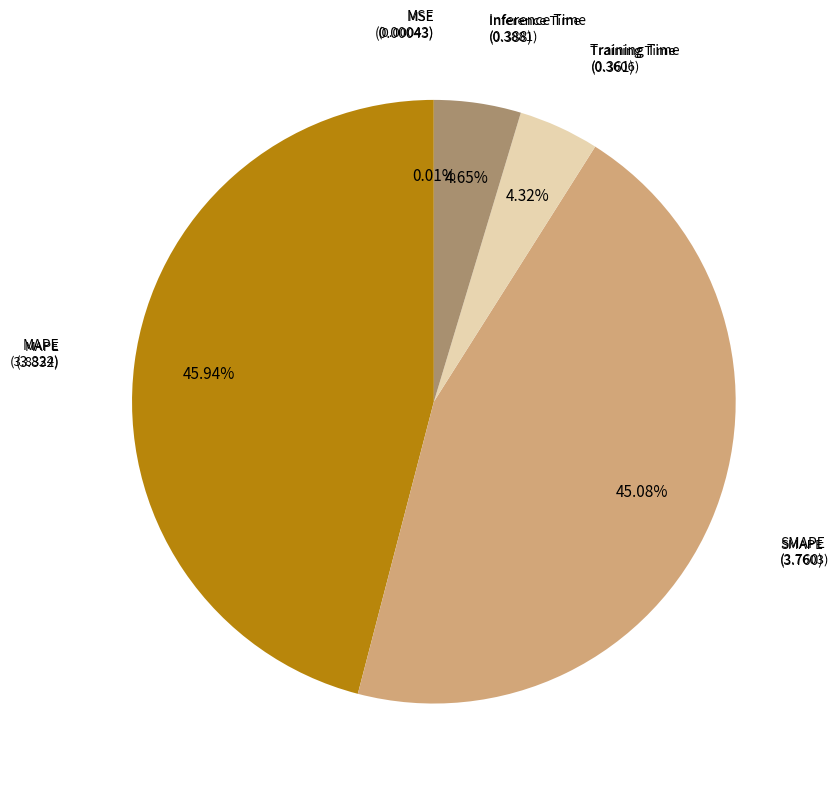

Is there any slice that represents more than half of the pie?

No